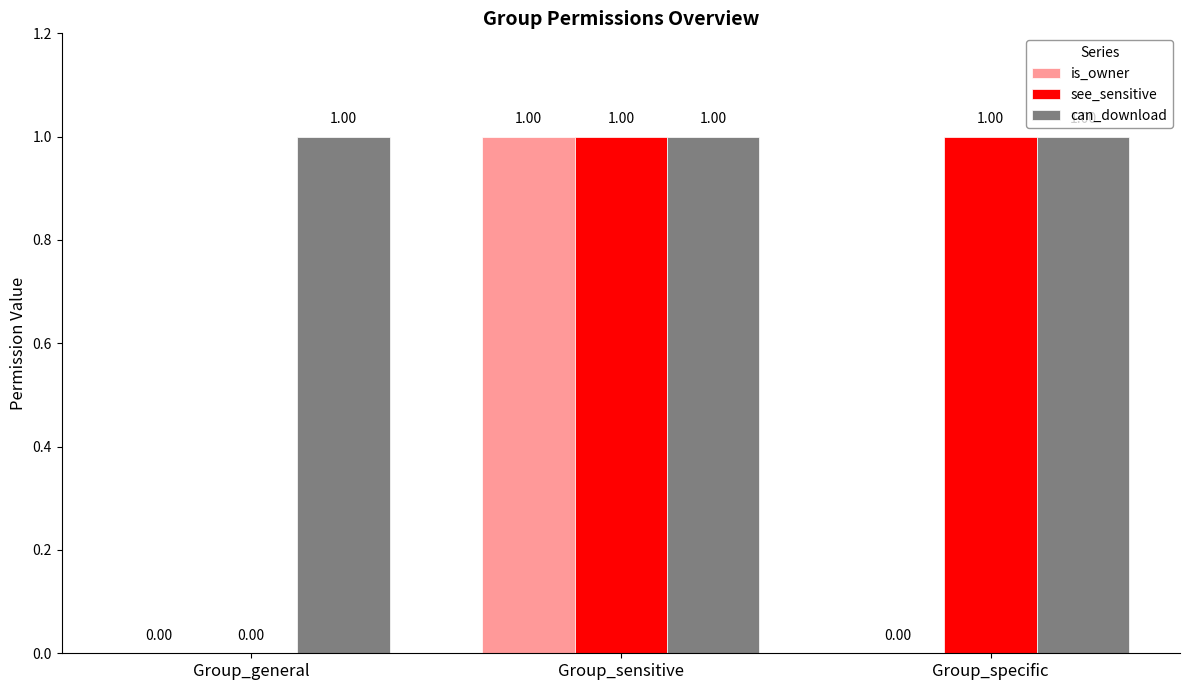

Is the value of can_download at Group_general greater than the value of is_owner at Group_general?

Yes